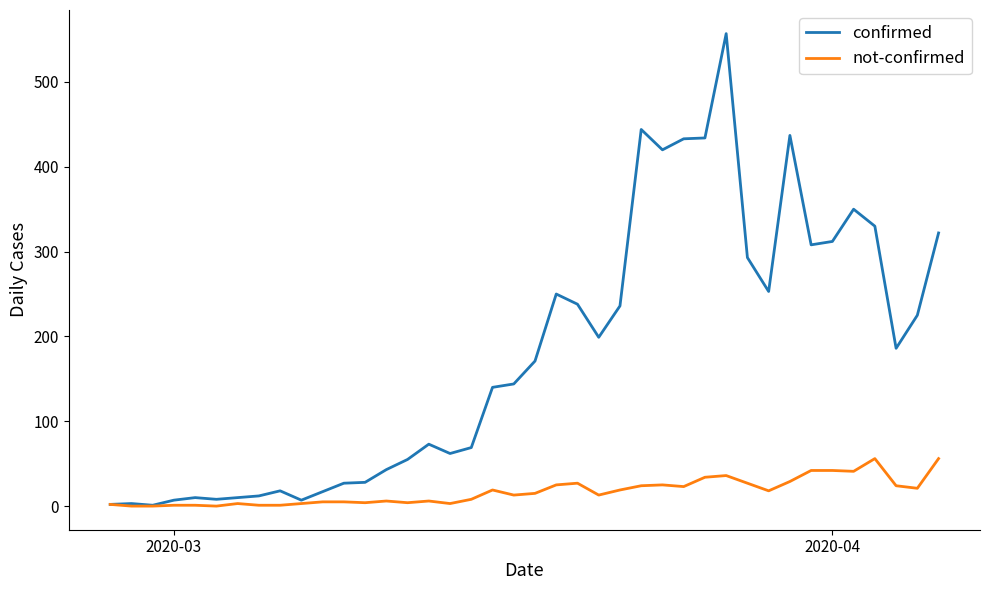

Rank the series by their average value, from lowest to highest.

not-confirmed, confirmed